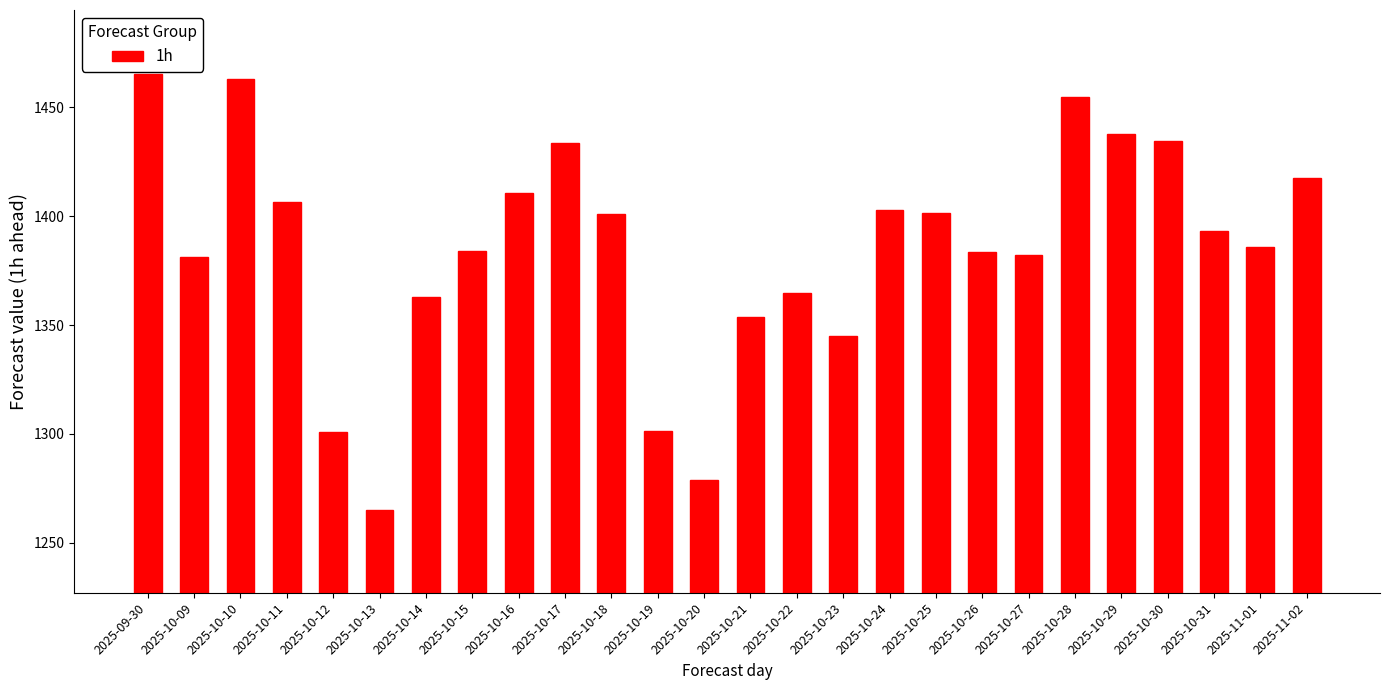

Where does the data first go above 1393?

2025-09-30